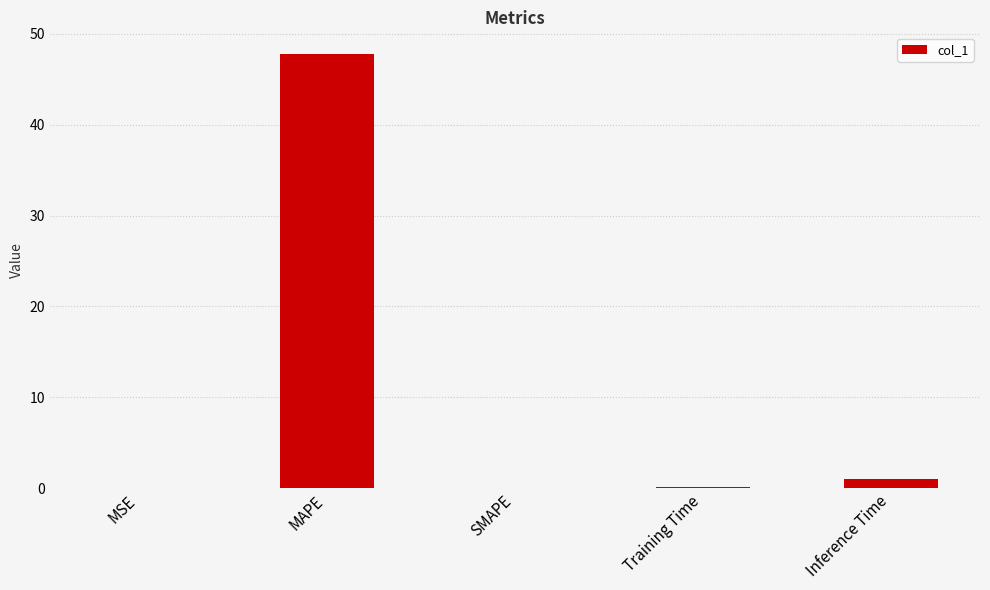

What is the sum of all values?

48.9